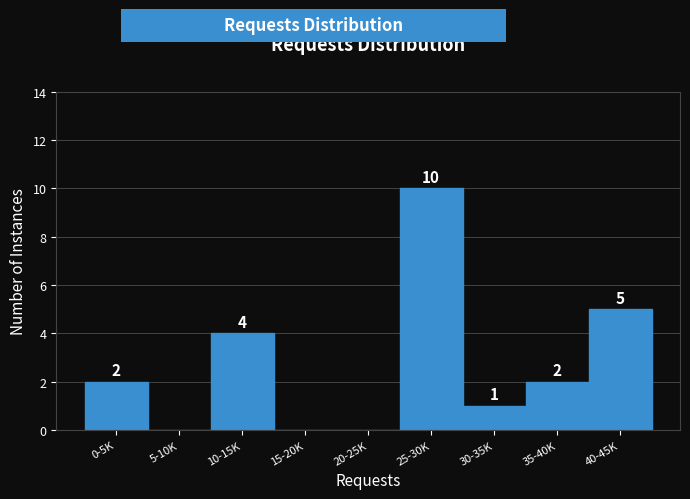

Reading left to right, list all the values displayed in this chart.

0-5K=2	5-10K=0	10-15K=4	15-20K=0	20-25K=0	25-30K=10	30-35K=1	35-40K=2	40-45K=5